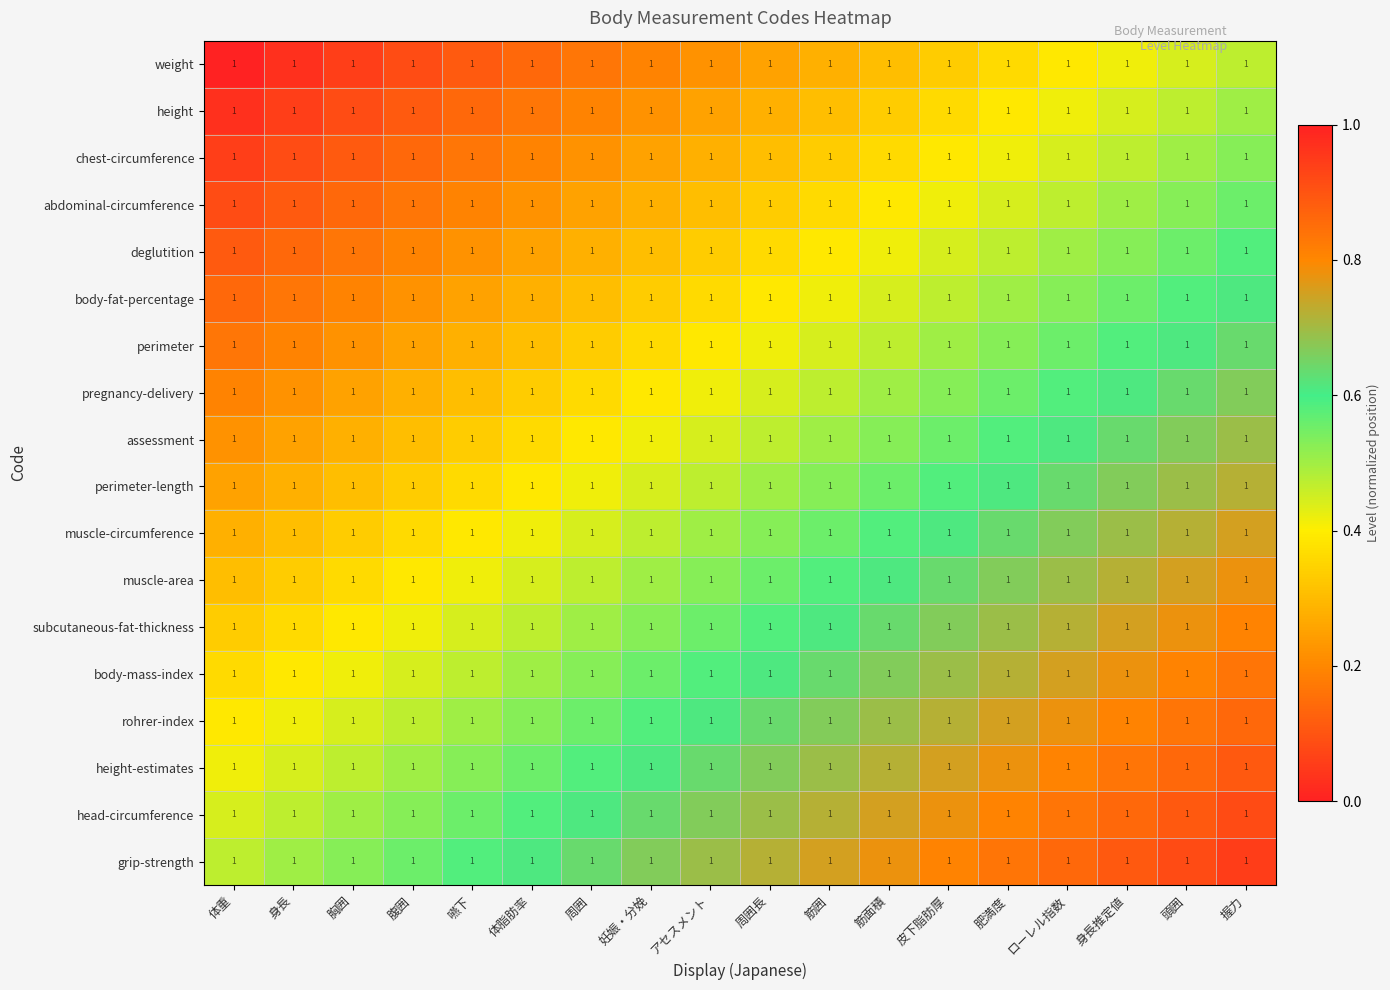

List the series in order of their peak value, lowest first.

weight, height, chest-circumference, abdominal-circumference, deglutition, body-fat-percentage, perimeter, pregnancy-delivery, assessment, perimeter-length, muscle-circumference, muscle-area, subcutaneous-fat-thickness, body-mass-index, rohrer-index, height-estimates, head-circumference, grip-strength